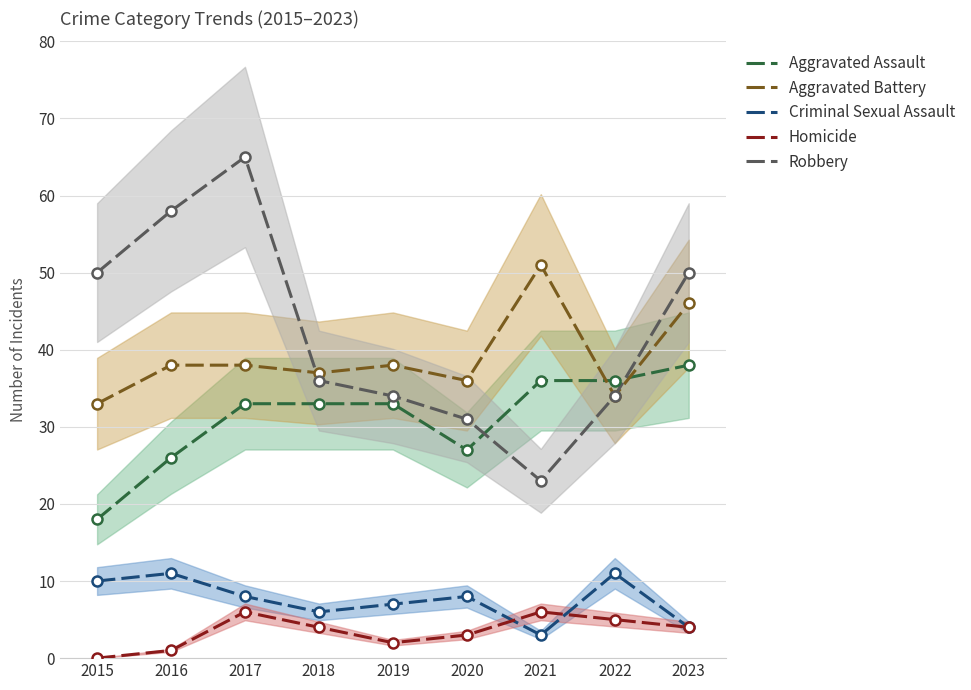

What are all the series names shown in the legend?

Aggravated Assault, Aggravated Battery, Criminal Sexual Assault, Homicide, Robbery